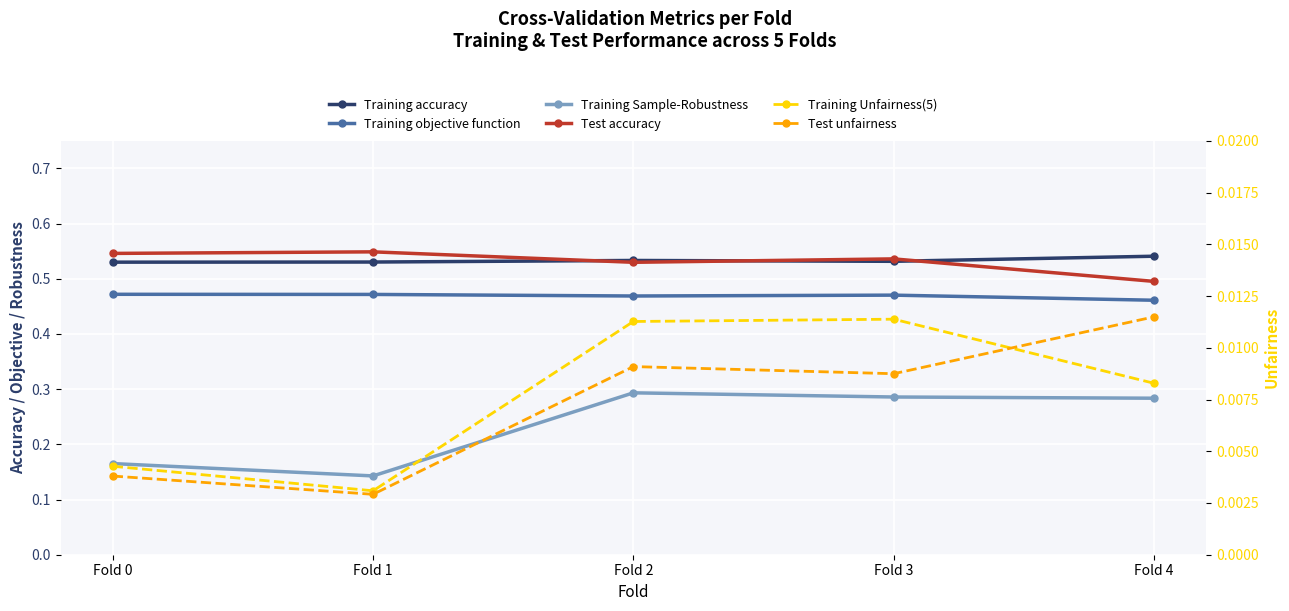

Reading left to right, what are all the values shown in this chart?

Training accuracy: Fold 0=0.5	Fold 1=0.5	Fold 2=0.5	Fold 3=0.5	Fold 4=0.5
Training objective function: Fold 0=0.5	Fold 1=0.5	Fold 2=0.5	Fold 3=0.5	Fold 4=0.5
Training Sample-Robustness: Fold 0=0.2	Fold 1=0.1	Fold 2=0.3	Fold 3=0.3	Fold 4=0.3
Test accuracy: Fold 0=0.5	Fold 1=0.5	Fold 2=0.5	Fold 3=0.5	Fold 4=0.5
Training Unfairness(5): Fold 0=0.0	Fold 1=0.0	Fold 2=0.0	Fold 3=0.0	Fold 4=0.0
Test unfairness: Fold 0=0.0	Fold 1=0.0	Fold 2=0.0	Fold 3=0.0	Fold 4=0.0